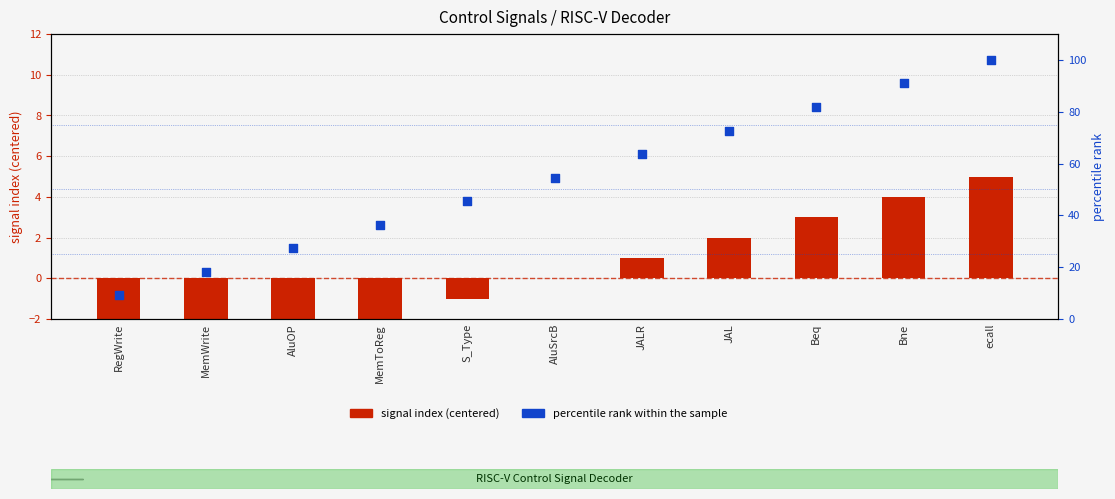

Is the value of percentile rank within the sample at RegWrite greater than the value of signal index (centered) at AluOP?

Yes